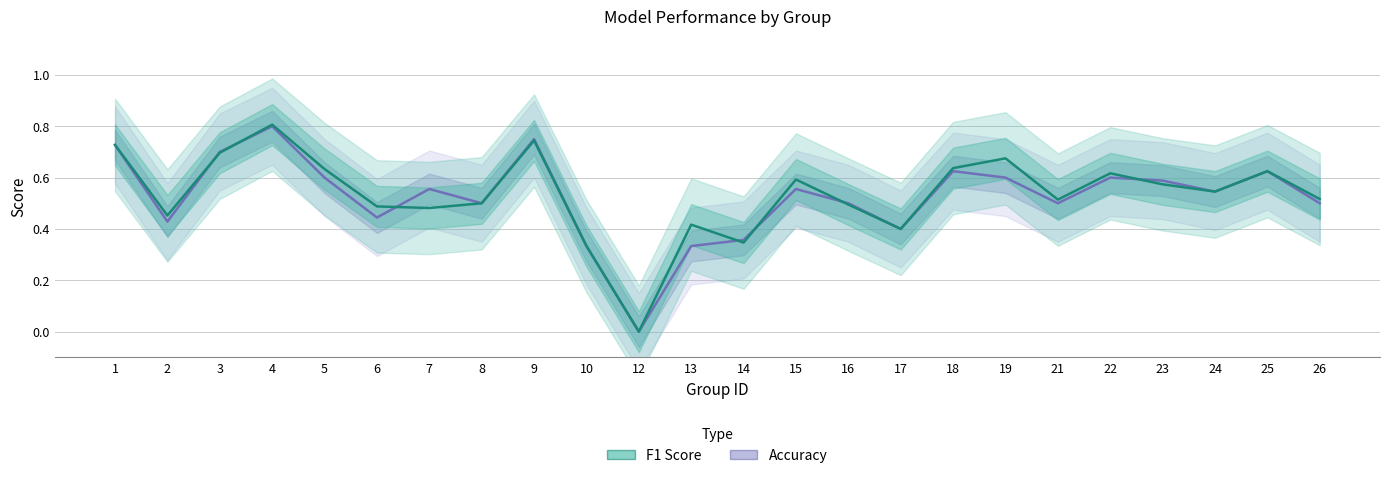

What is the total value across all series at 3?

1.4